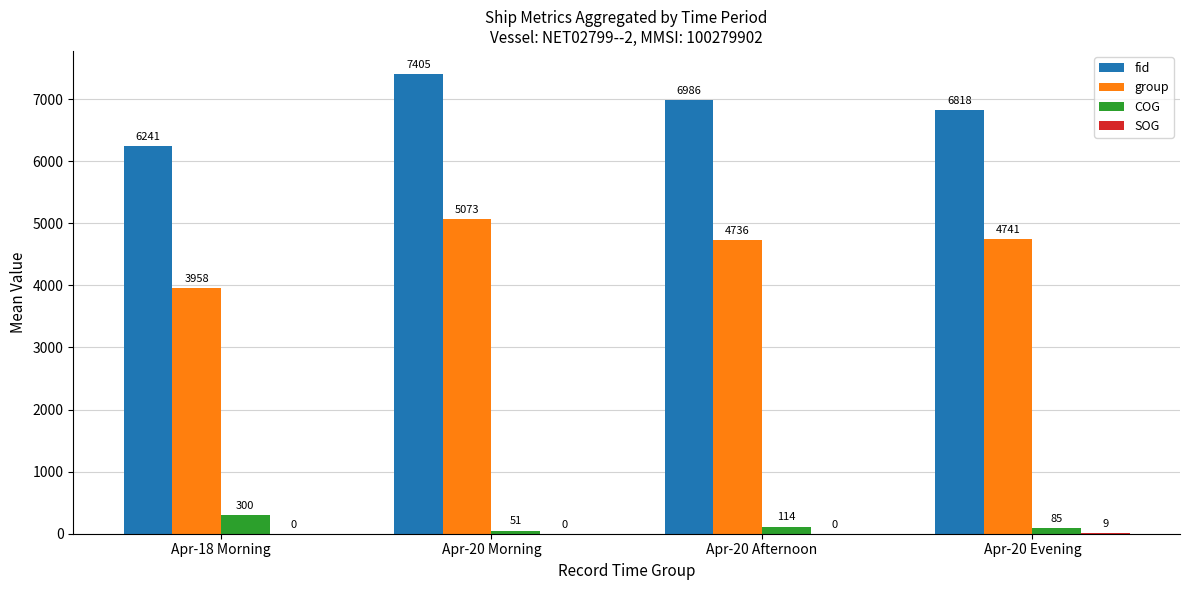

What is the highest value of the fid series?

7405.0